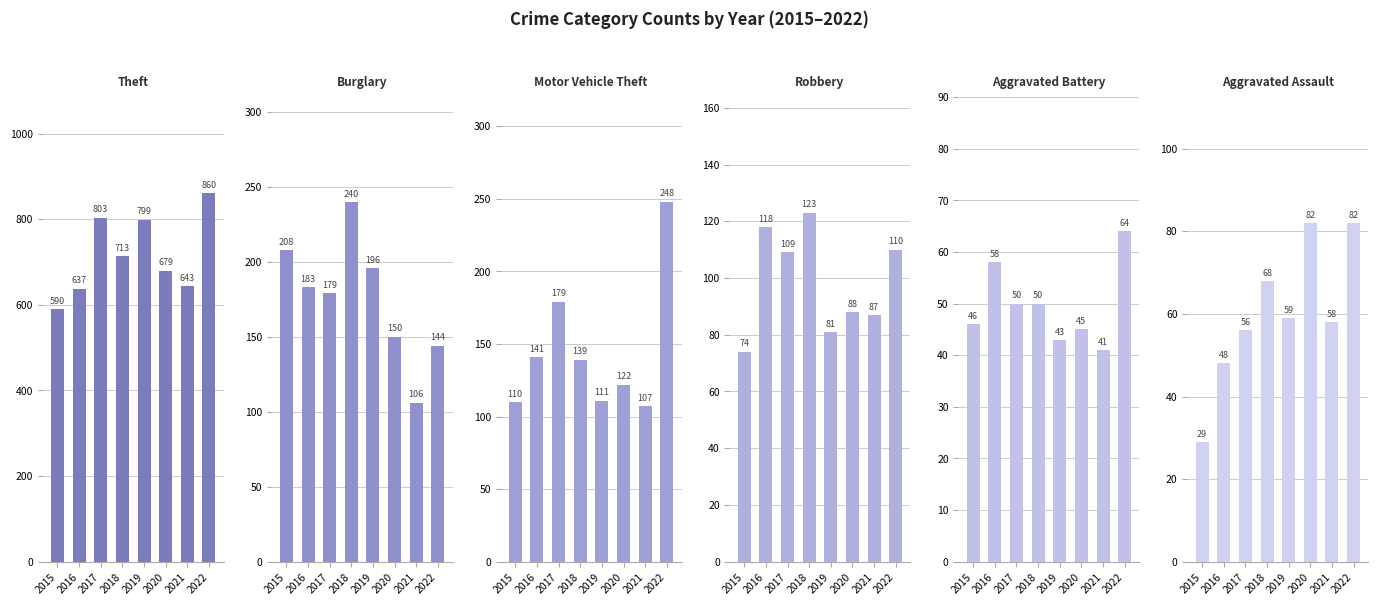

Between 2018 and 2020, which is larger?

2018